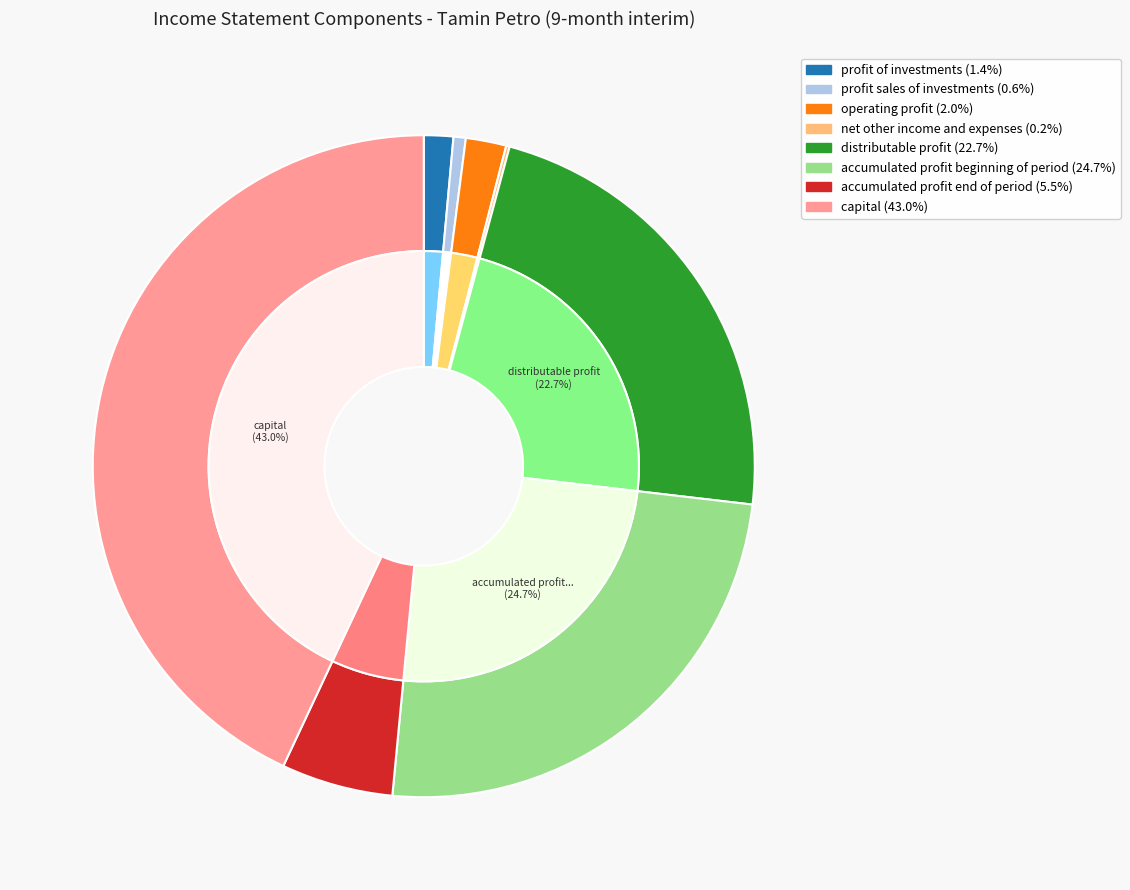

The accumulated_profit_end_of_period slice represents 5% of the pie. True or false?

True